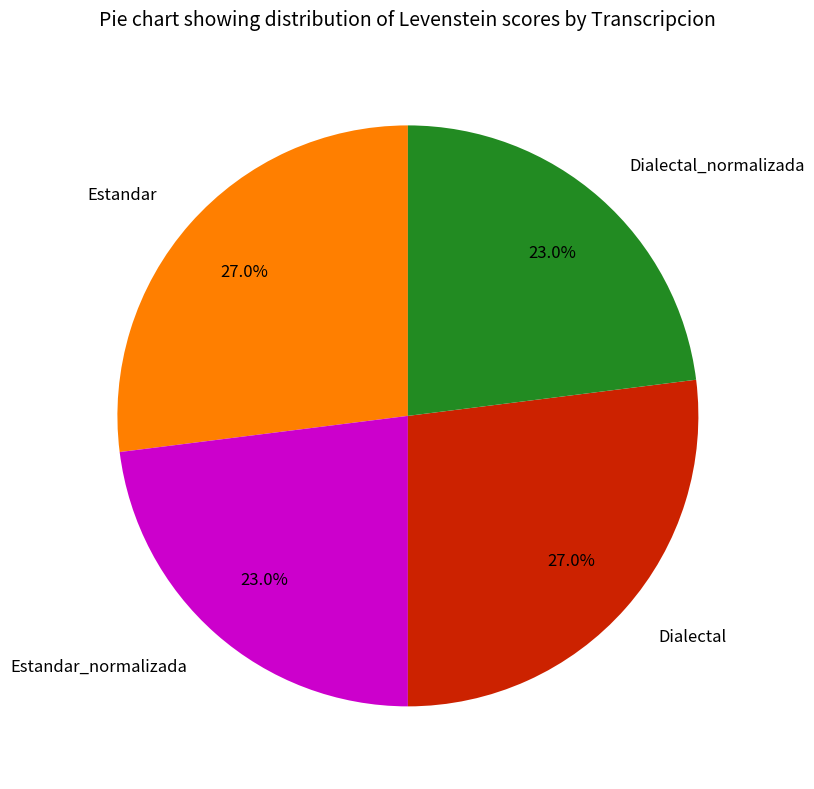

What percentage do Estandar and Dialectal_normalizada together represent?

50.0%